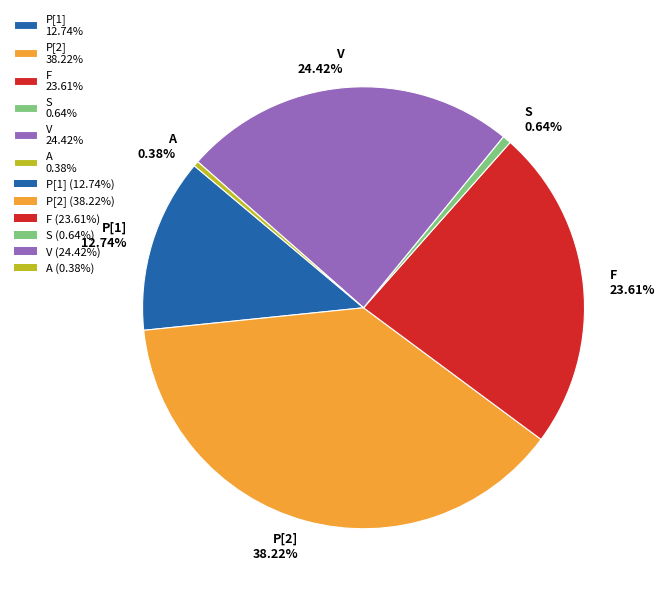

Do S 0.64% and V 24.42% together represent more than half of the pie?

No